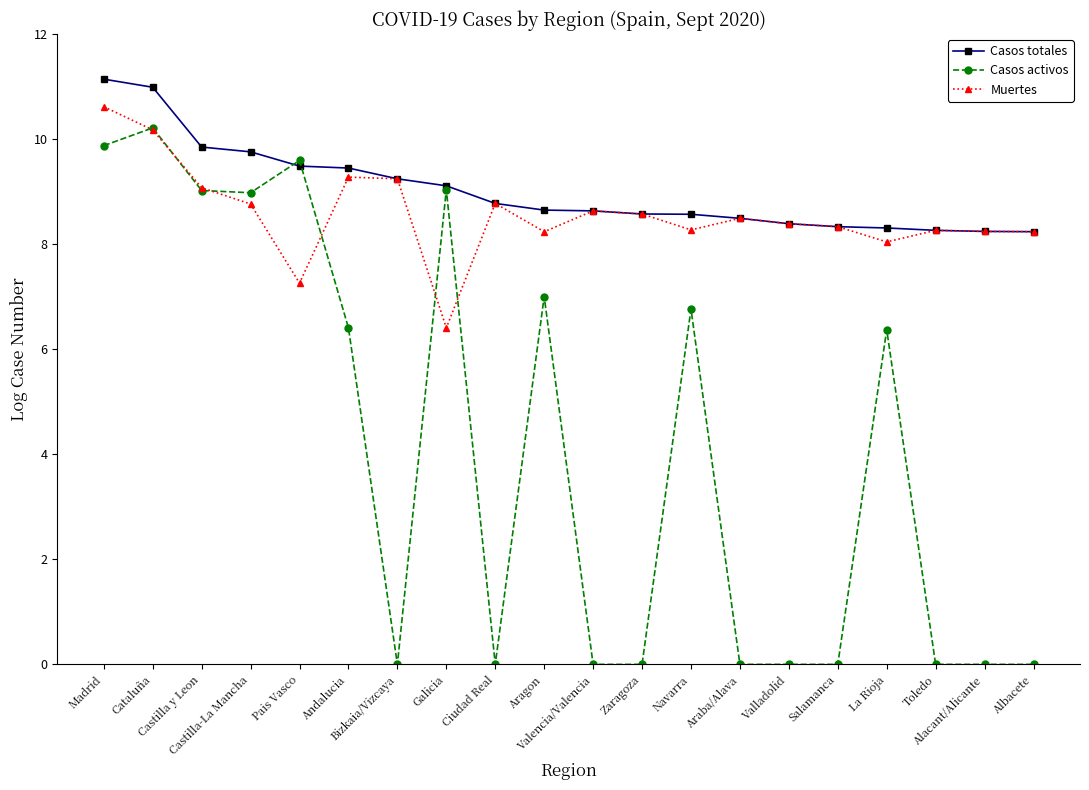

What is the maximum value for Casos totales?

11.1